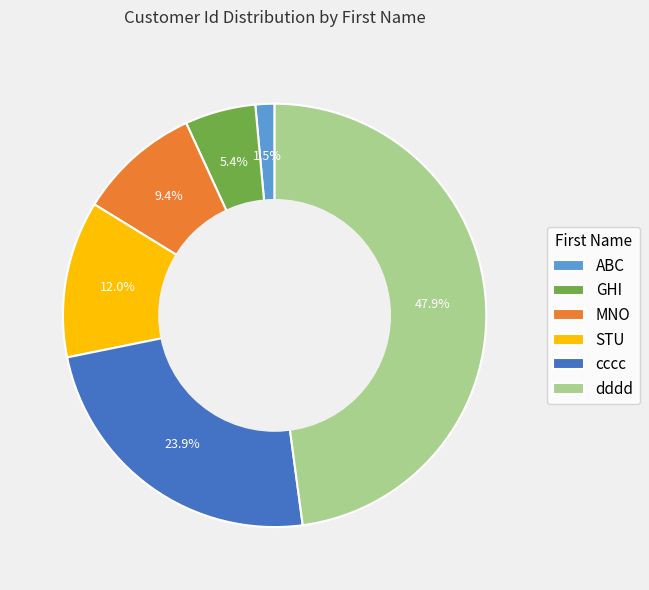

Is there a majority slice in this chart?

No